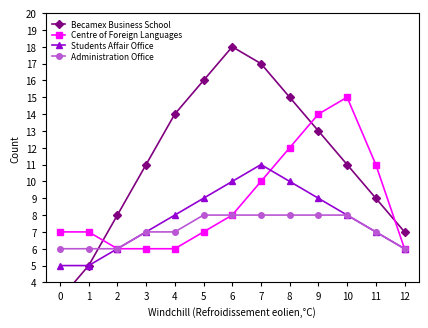

What is the value of the Centre of Foreign Languages point at the 2nd from the left?

7